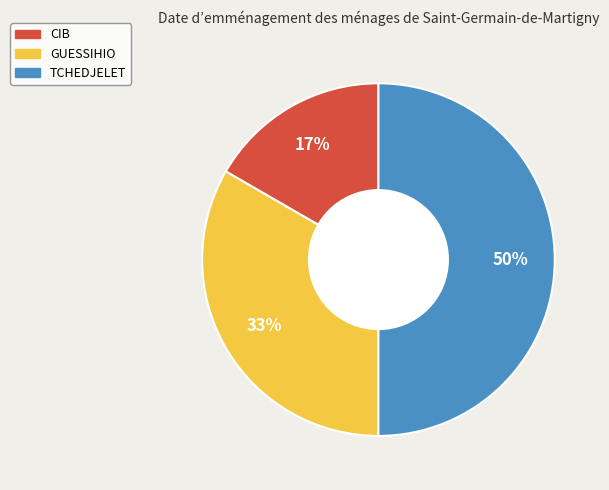

How many slices are in this pie chart?

3